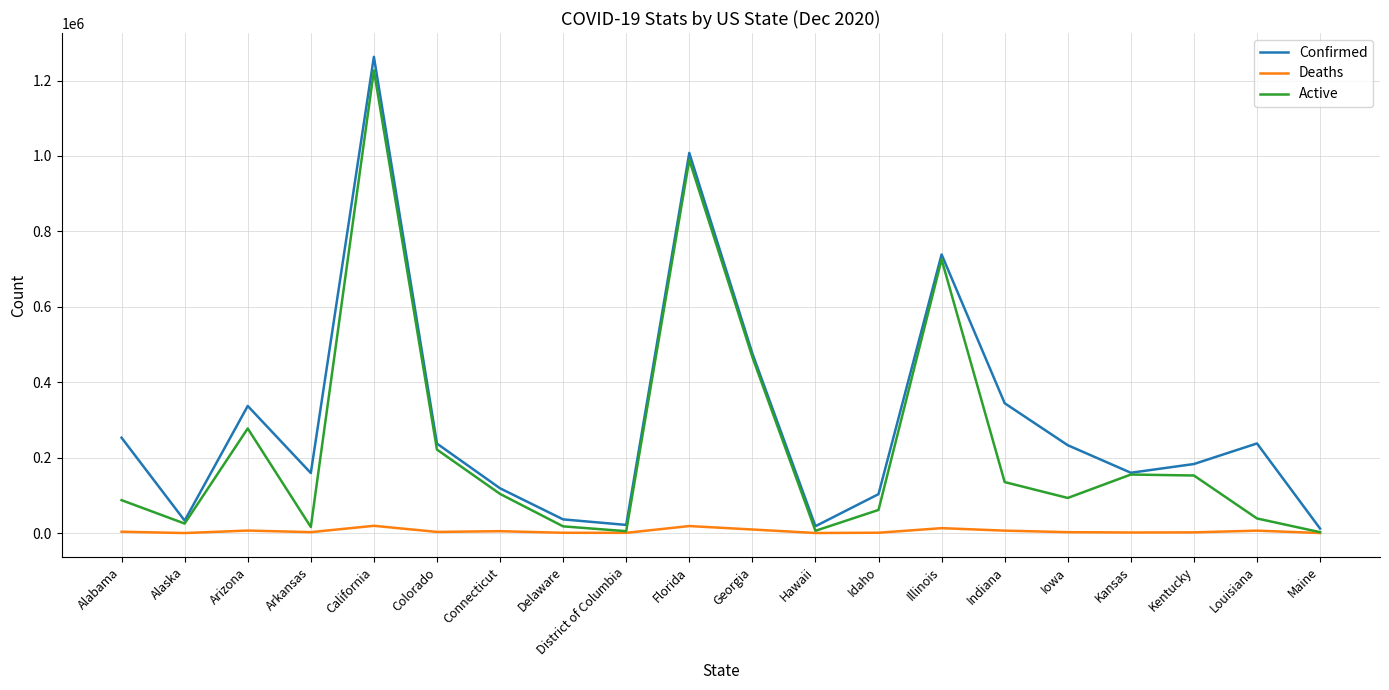

What is the sum of the Confirmed values at Kansas and Maine?

171986